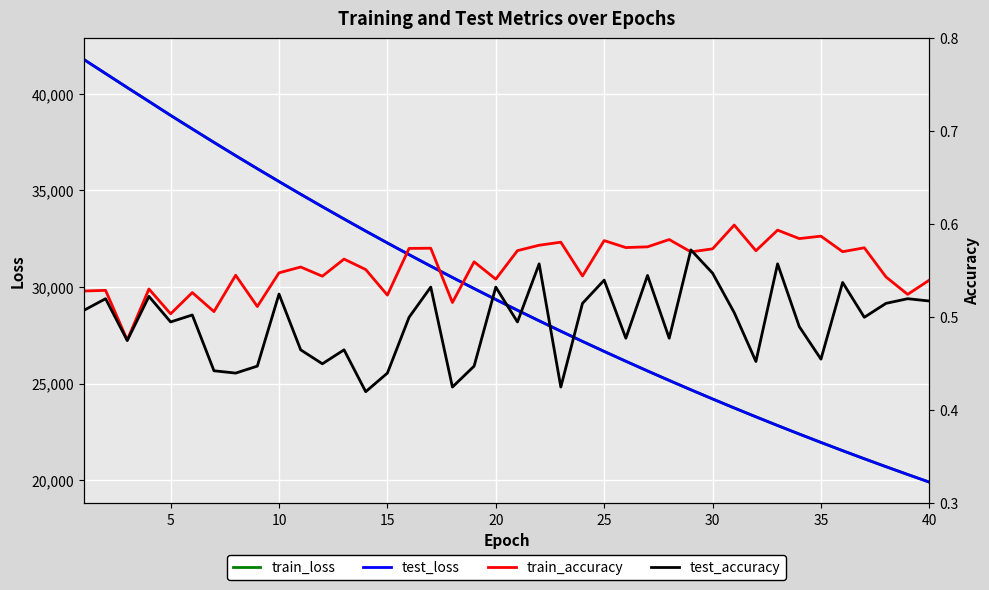

What is the highest value of the train_loss series?

41771.5